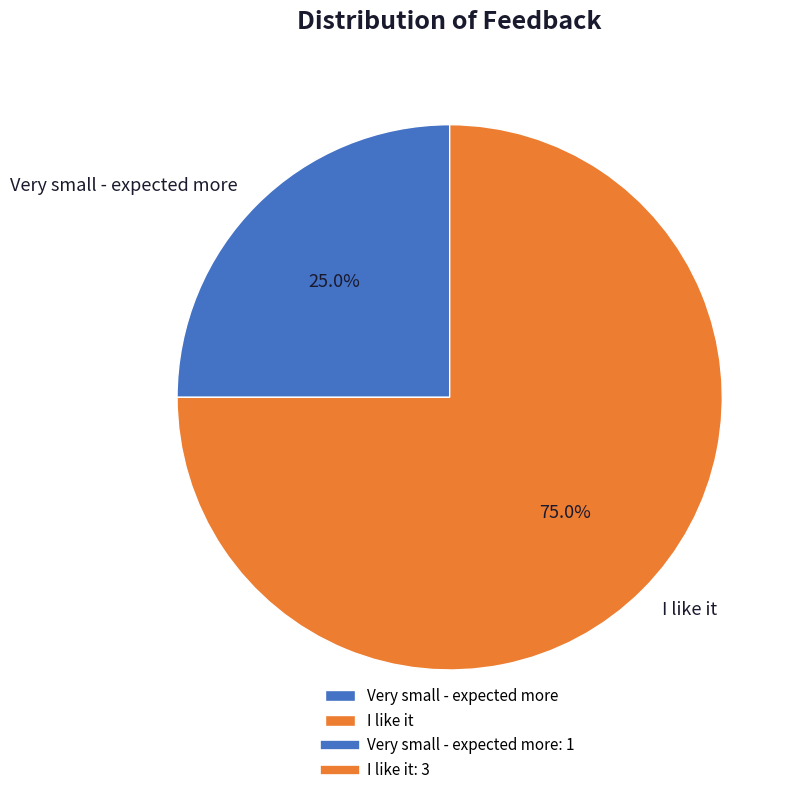

How many segments does this pie chart have?

2